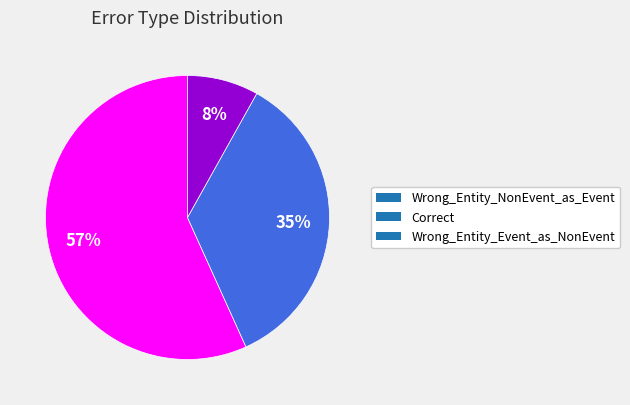

To the nearest percent, what is the combined percentage of Correct and Wrong_Entity_Event_as_NonEvent?

43%